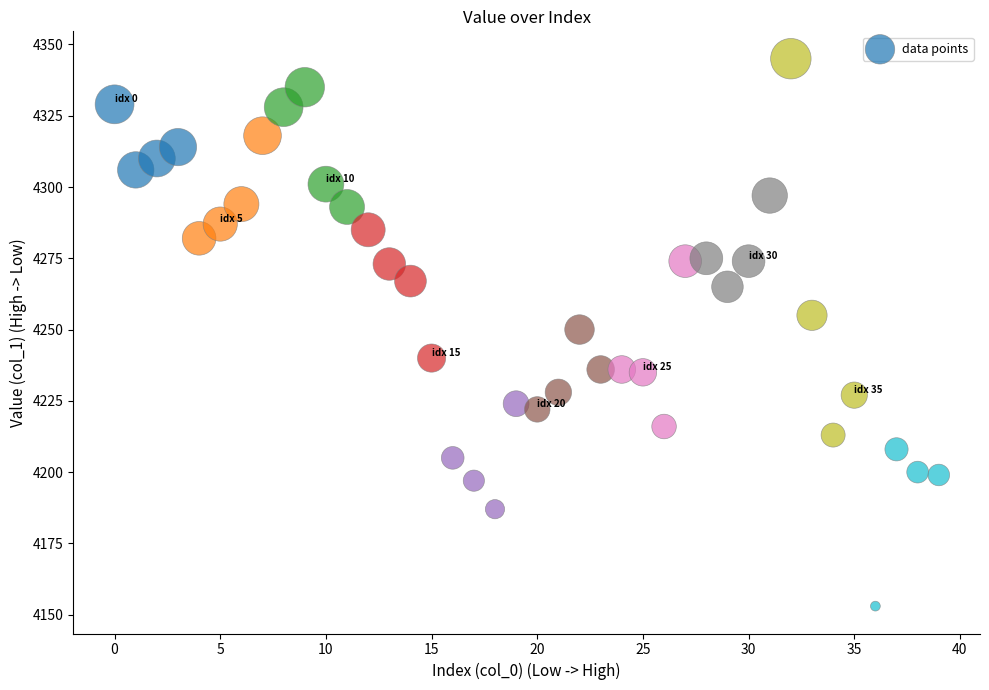

What is the range of Y values (max minus min)?

192